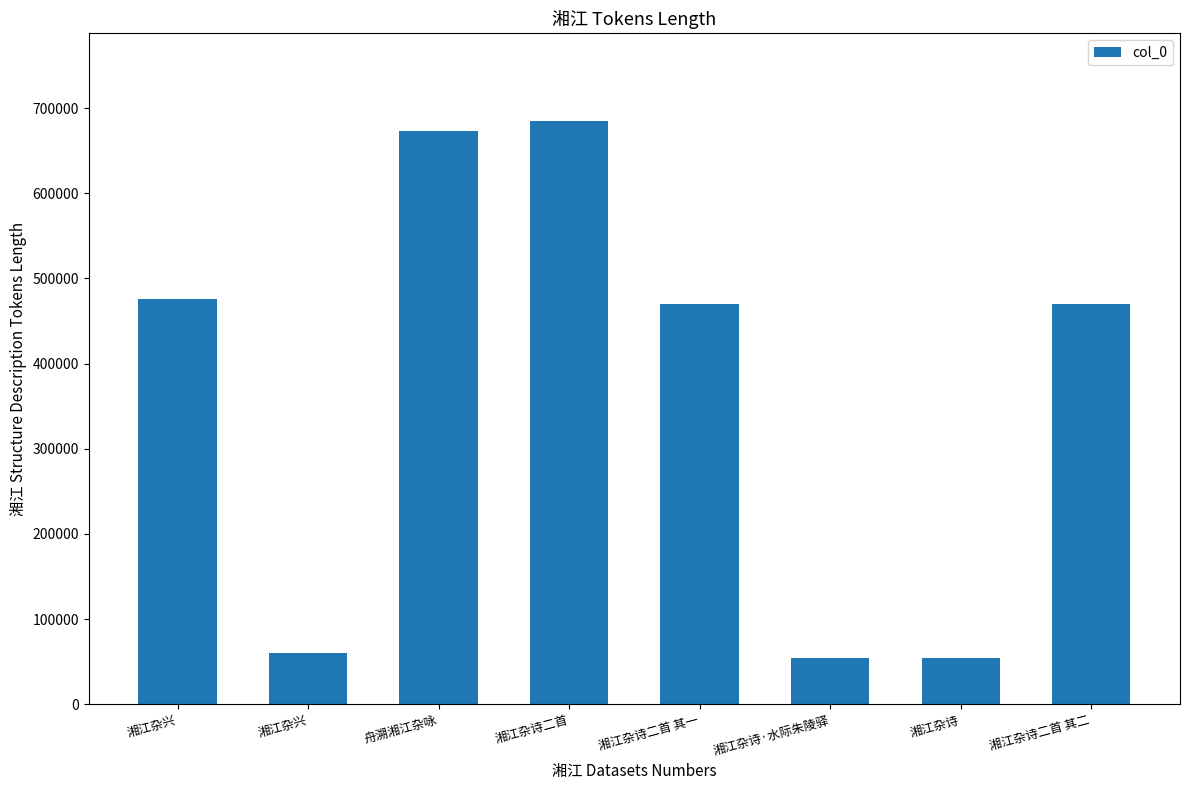

What is the approximate value at 湘江杂诗二首 其一, to the nearest 50?

470500